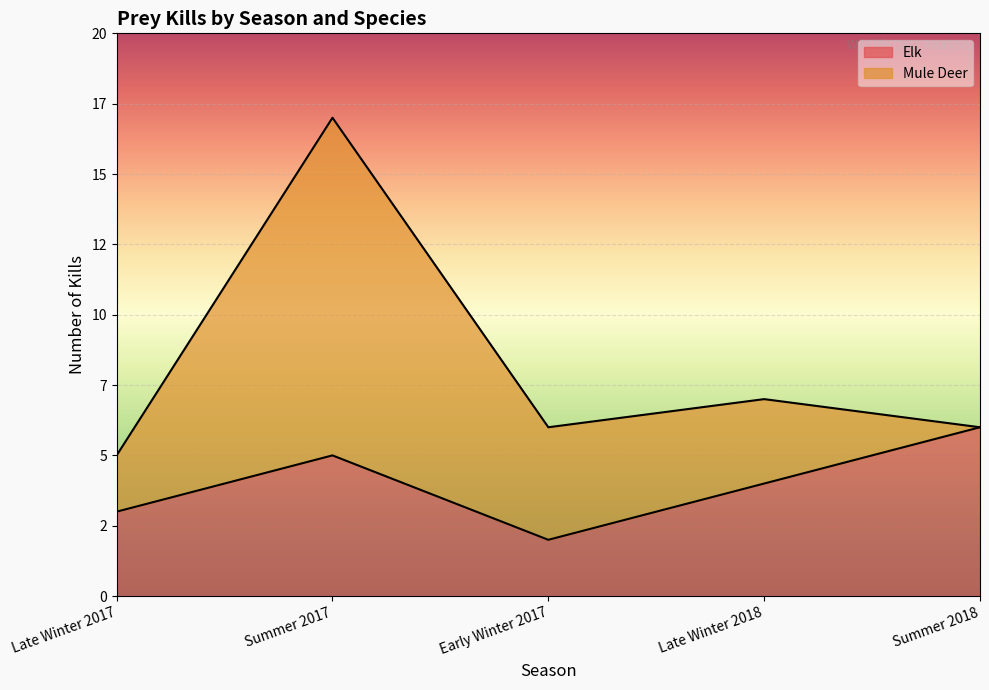

Rank the categories by value from highest to lowest.

Summer 2018, Summer 2017, Late Winter 2018, Late Winter 2017, Early Winter 2017